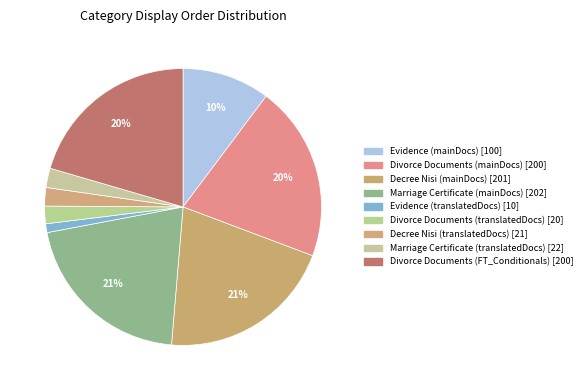

Count the number of slices in the pie.

9